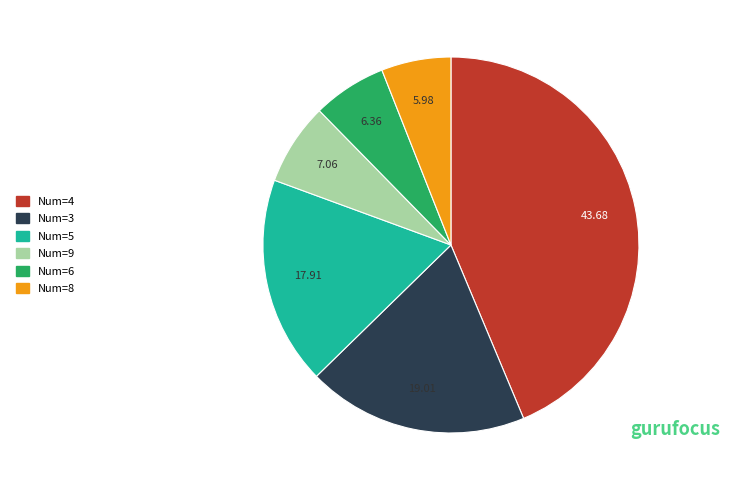

Is there any slice that represents more than half of the pie?

No